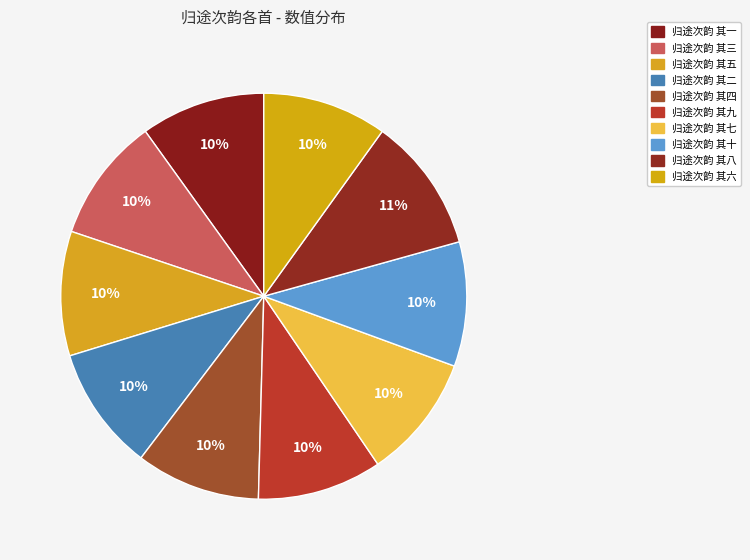

How many slices are in this pie chart?

10